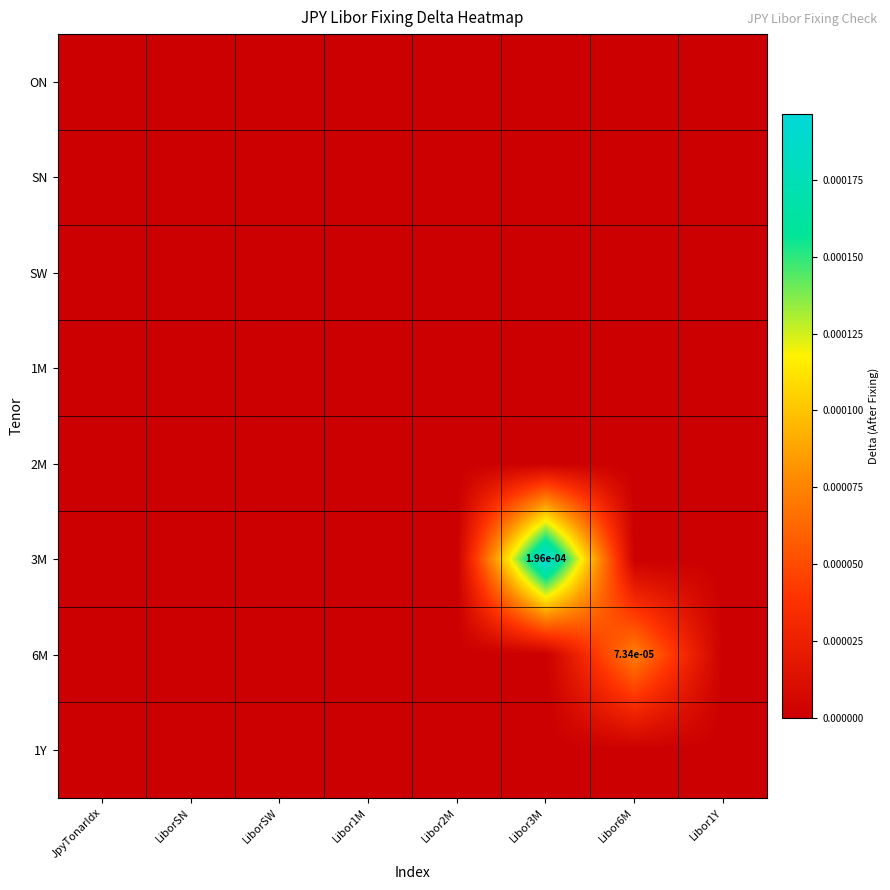

List the labels in order of SW value, largest first.

JpyTonarIdx, LiborSN, LiborSW, Libor1M, Libor2M, Libor3M, Libor6M, Libor1Y